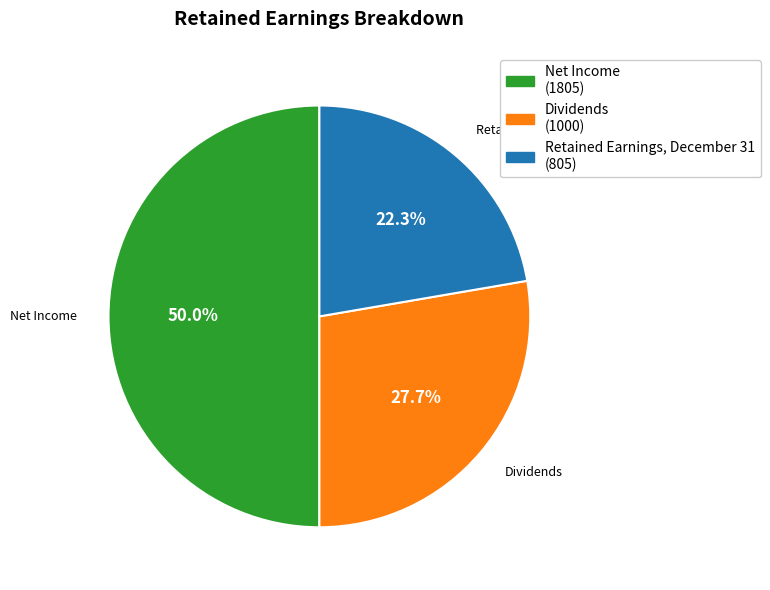

To the nearest percent, what is the difference between the Dividends and Net Income slice percentages?

22%